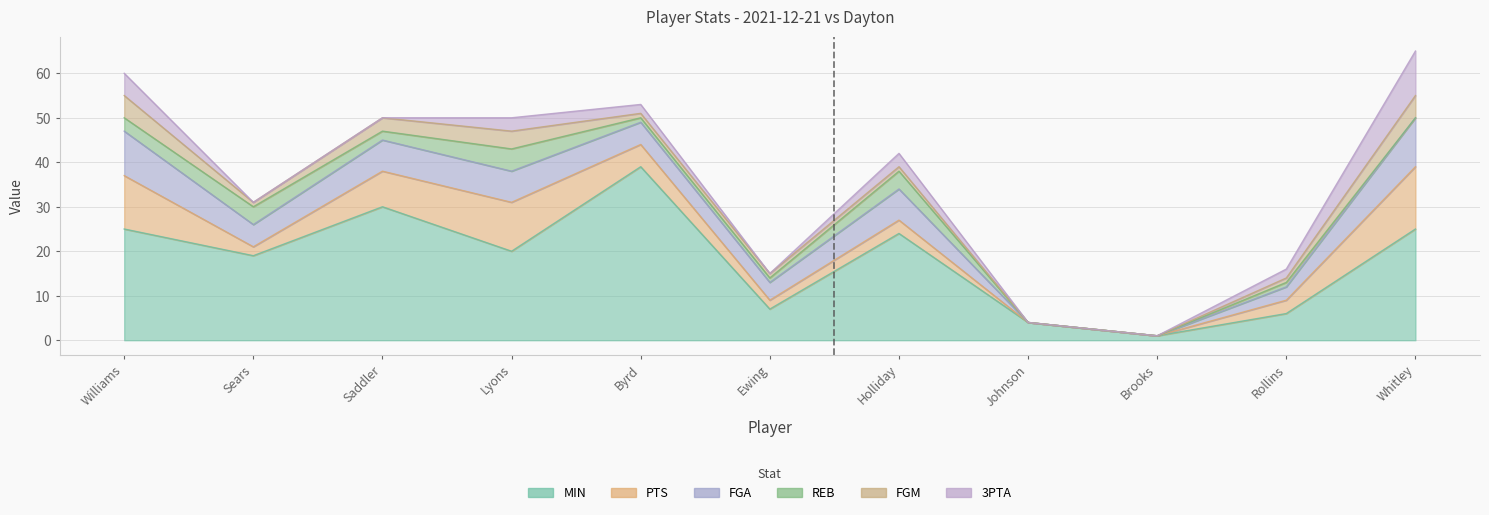

What is the sum of the PTS values at J. Holliday and J. Saddler?

11